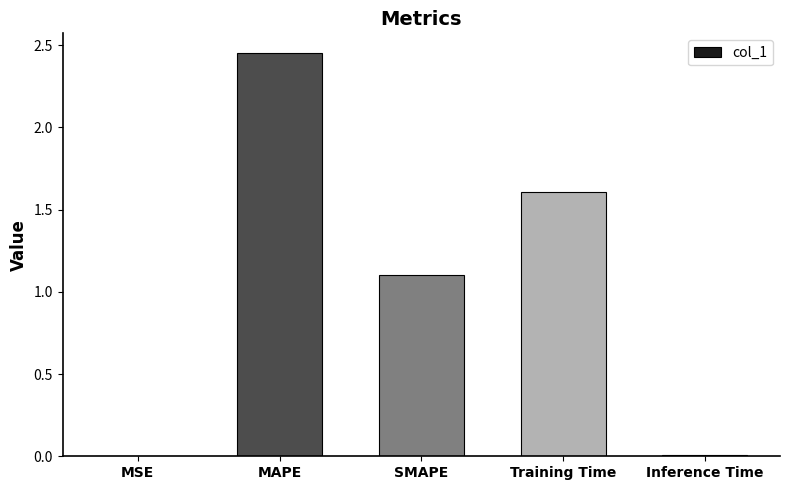

How many values exceed 1?

3